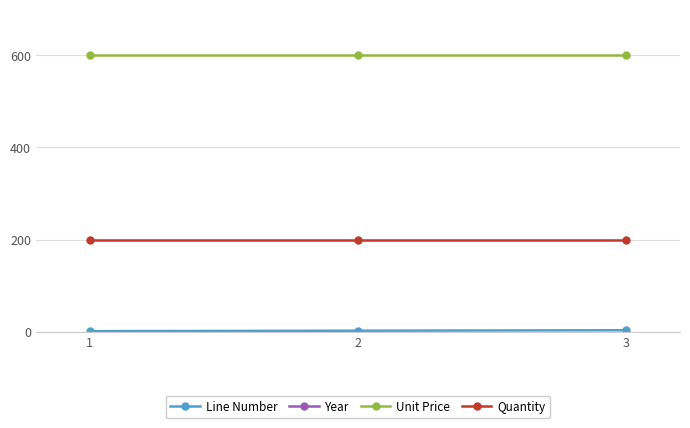

At which category is the sum across all series the highest?

3